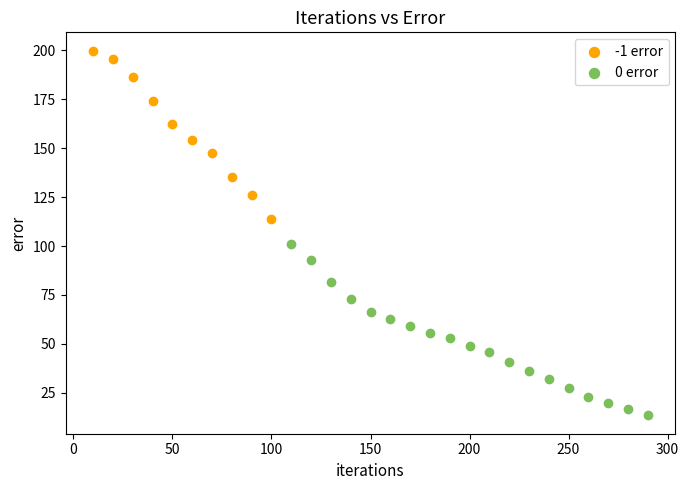

Which series contains the lowest Y value?

0 error